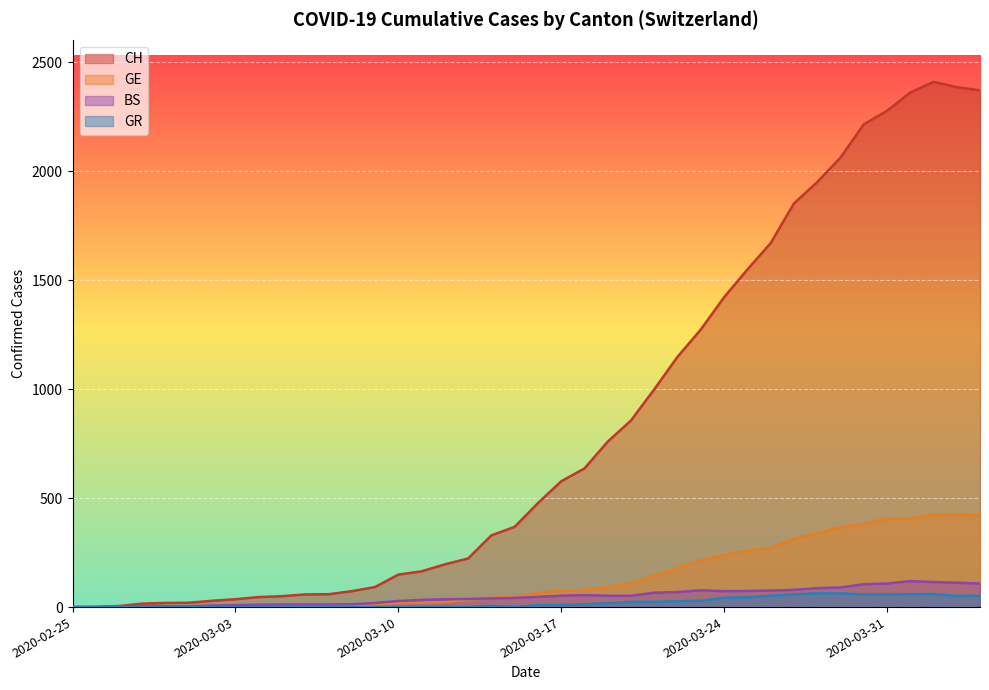

True or false: CH and GR cross at least once.

False